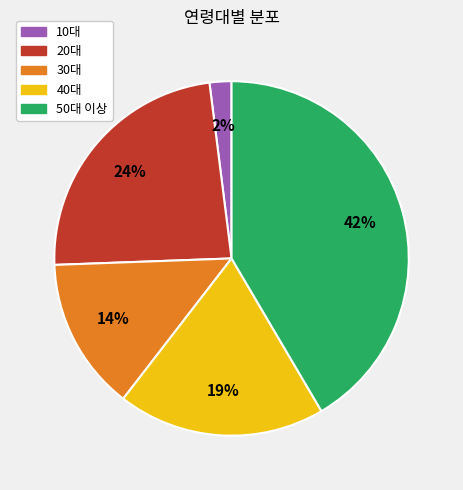

Approximately how many times larger is the value at 30대 compared to 50대 이상?

0.3